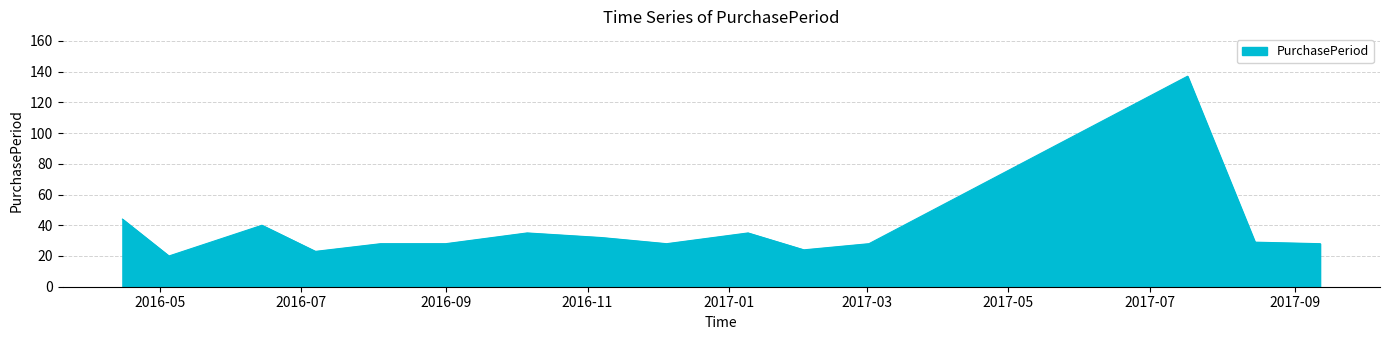

What is the greatest value displayed?

137